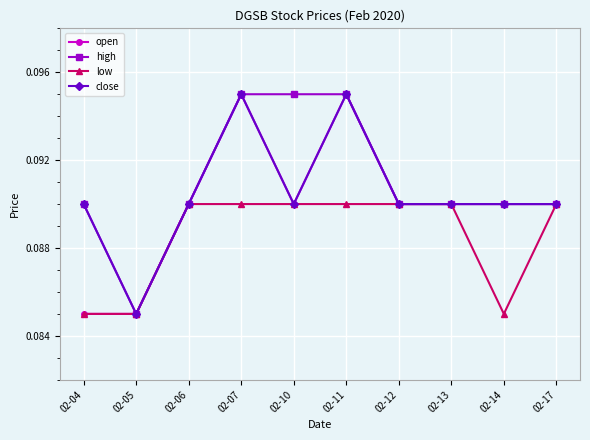

Which series changed the most between 02-13 and 02-14?

low